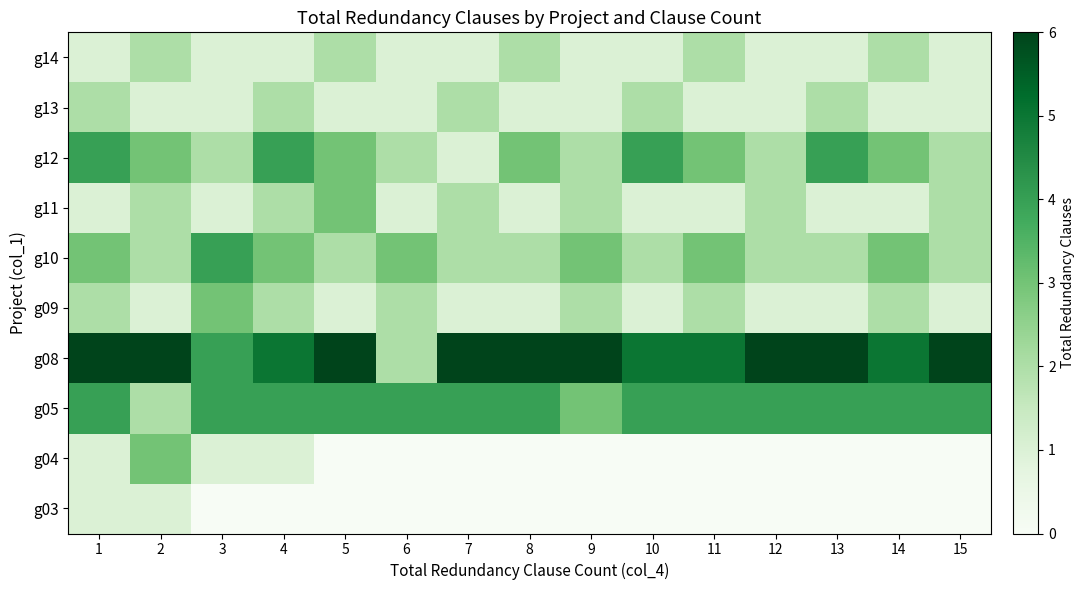

Reading left to right, list all the values displayed in this chart.

g03: 1=1	2=1	3=0	4=0	5=0	6=0	7=0	8=0	9=0	10=0	11=0	12=0	13=0	14=0	15=0
g04: 1=1	2=3	3=1	4=1	5=0	6=0	7=0	8=0	9=0	10=0	11=0	12=0	13=0	14=0	15=0
g05: 1=4	2=2	3=4	4=4	5=4	6=4	7=4	8=4	9=3	10=4	11=4	12=4	13=4	14=4	15=4
g08: 1=6	2=6	3=4	4=5	5=6	6=2	7=6	8=6	9=6	10=5	11=5	12=6	13=6	14=5	15=6
g09: 1=2	2=1	3=3	4=2	5=1	6=2	7=1	8=1	9=2	10=1	11=2	12=1	13=1	14=2	15=1
g10: 1=3	2=2	3=4	4=3	5=2	6=3	7=2	8=2	9=3	10=2	11=3	12=2	13=2	14=3	15=2
g11: 1=1	2=2	3=1	4=2	5=3	6=1	7=2	8=1	9=2	10=1	11=1	12=2	13=1	14=1	15=2
g12: 1=4	2=3	3=2	4=4	5=3	6=2	7=1	8=3	9=2	10=4	11=3	12=2	13=4	14=3	15=2
g13: 1=2	2=1	3=1	4=2	5=1	6=1	7=2	8=1	9=1	10=2	11=1	12=1	13=2	14=1	15=1
g14: 1=1	2=2	3=1	4=1	5=2	6=1	7=1	8=2	9=1	10=1	11=2	12=1	13=1	14=2	15=1